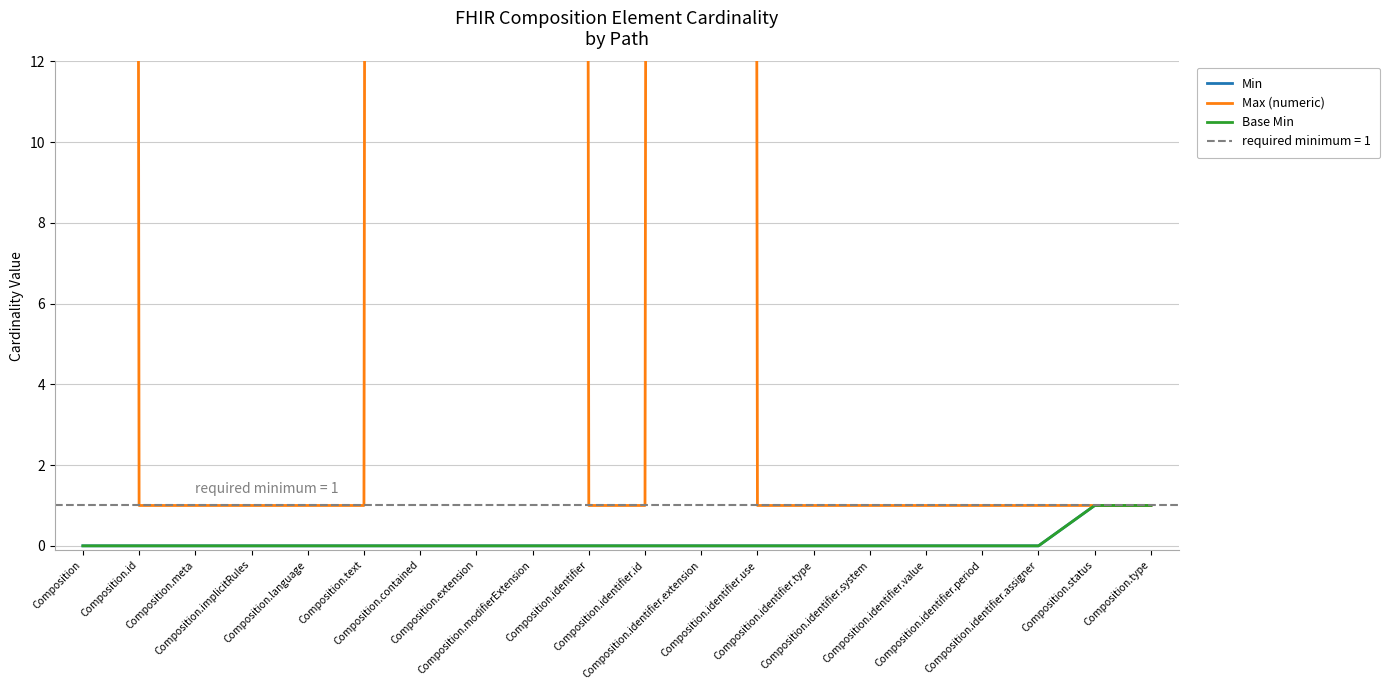

True or false: Min and Base Min cross at least once.

False